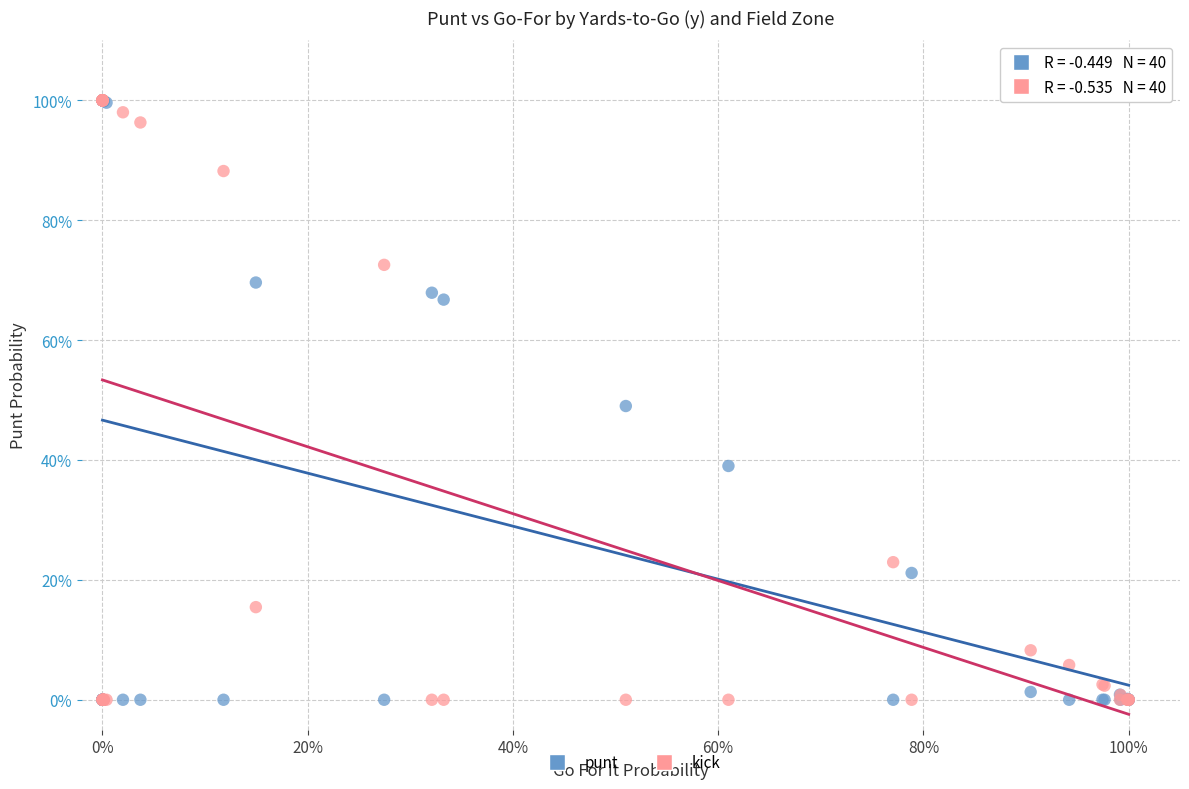

What are all the series names shown in the legend?

punt, kick